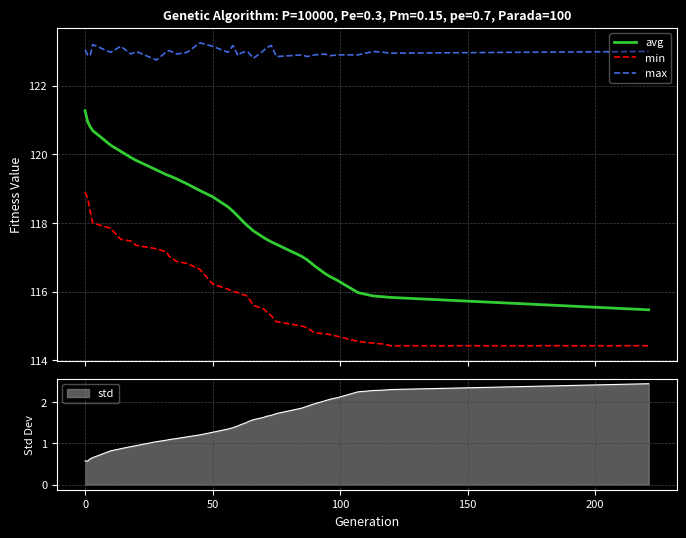

What are all the series names shown in the legend?

avg, min, max